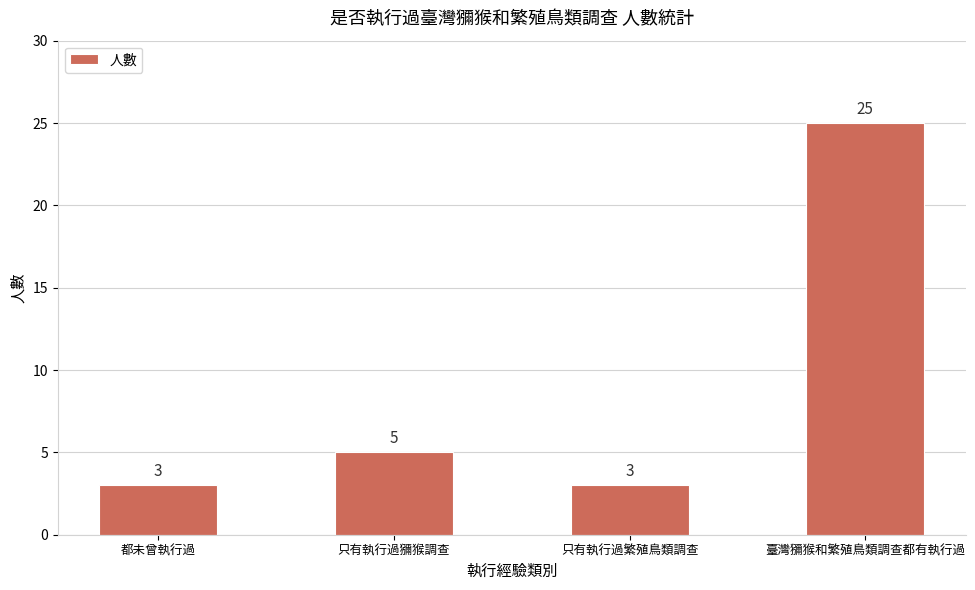

What is the change in value from 只有執行過獼猴調查 to 臺灣獼猴和繁殖鳥類調查都有執行過?

+20